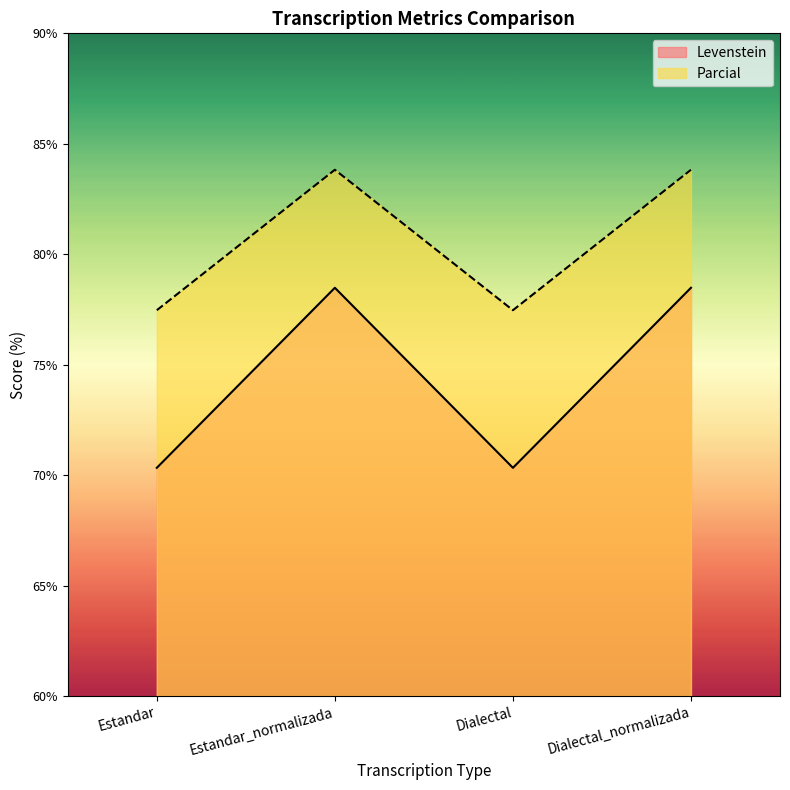

List the labels in order of Parcial value, smallest first.

Estandar, Dialectal, Estandar_normalizada, Dialectal_normalizada